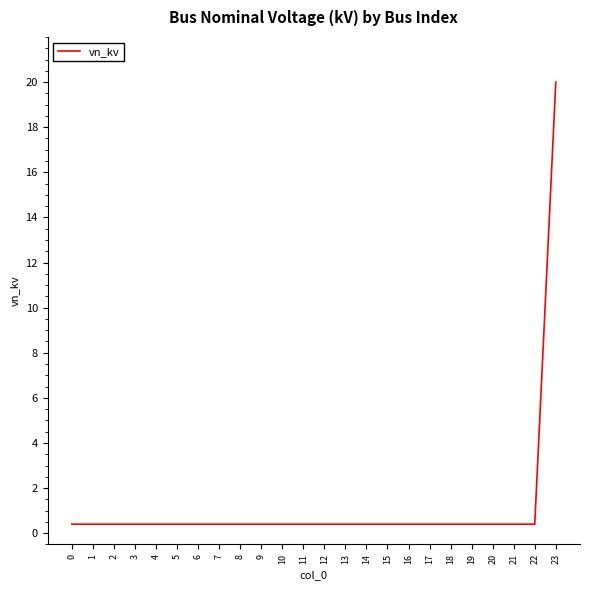

True or false: the data shows 0.4 at 6.

True